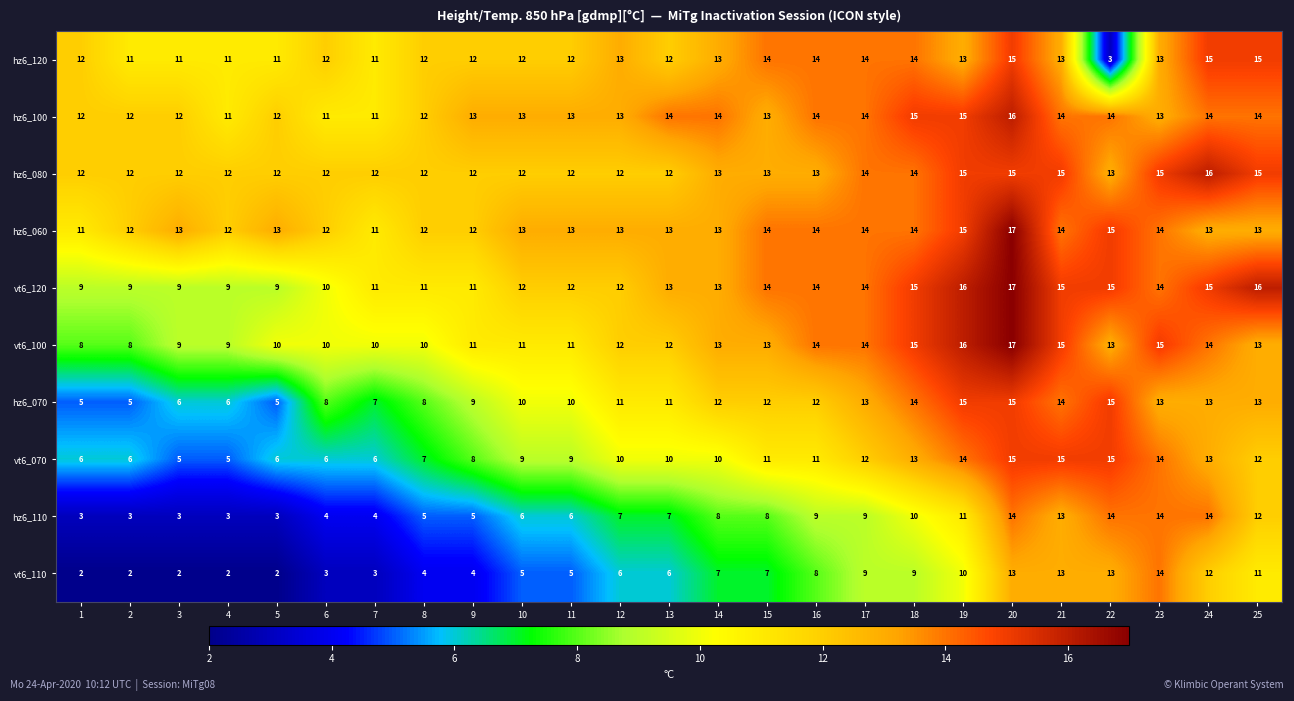

What value does the hz6_080 series have at 3?

12